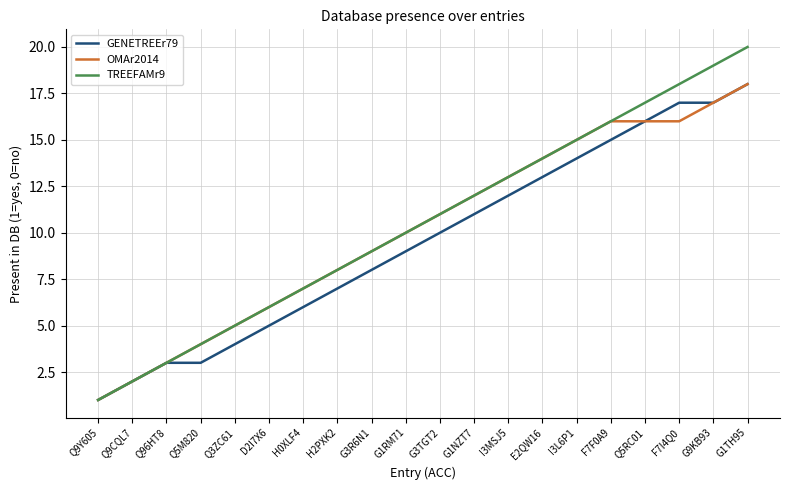

True or false: GENETREEr79 has a value of 29 at Q5RC01.

False